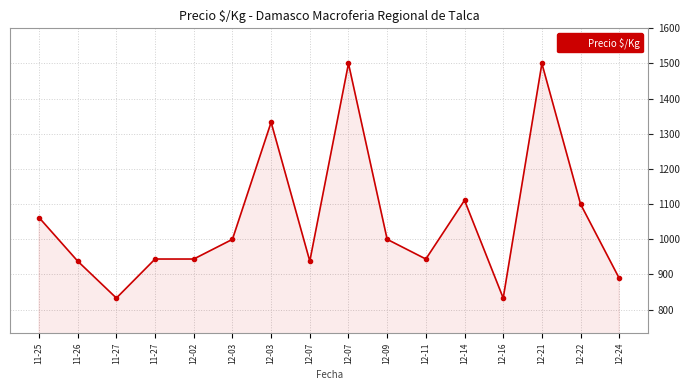

Count the number of categories in the chart.

16